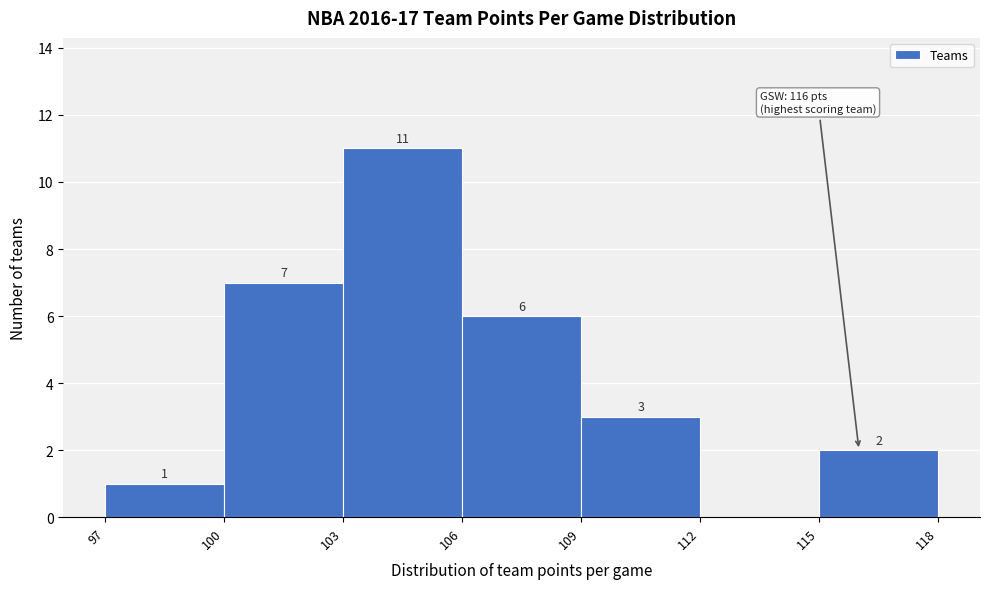

Over which range of the x-axis is the bar tallest?

103 to 106